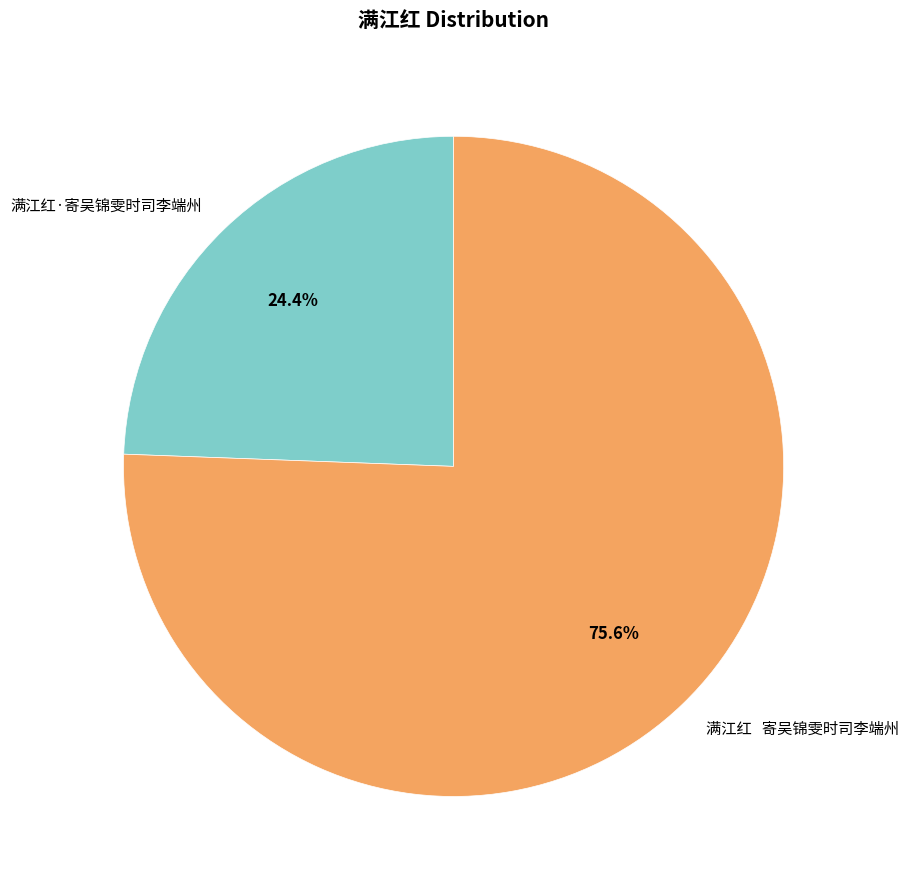

How many segments does this pie chart have?

2